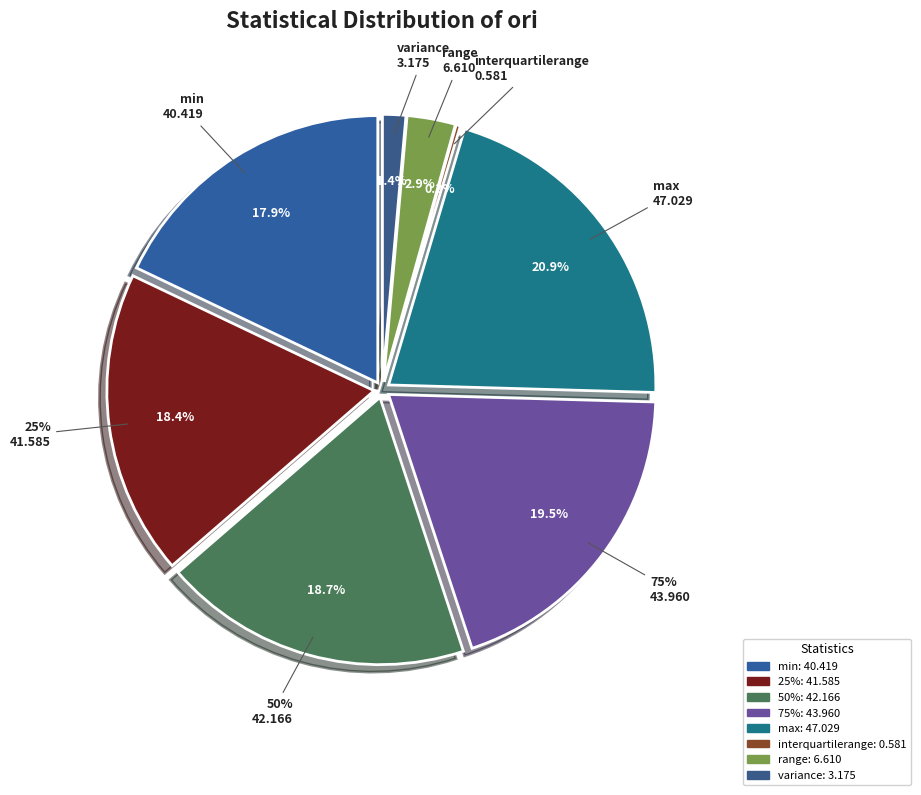

Which category has the biggest portion of the pie?

max